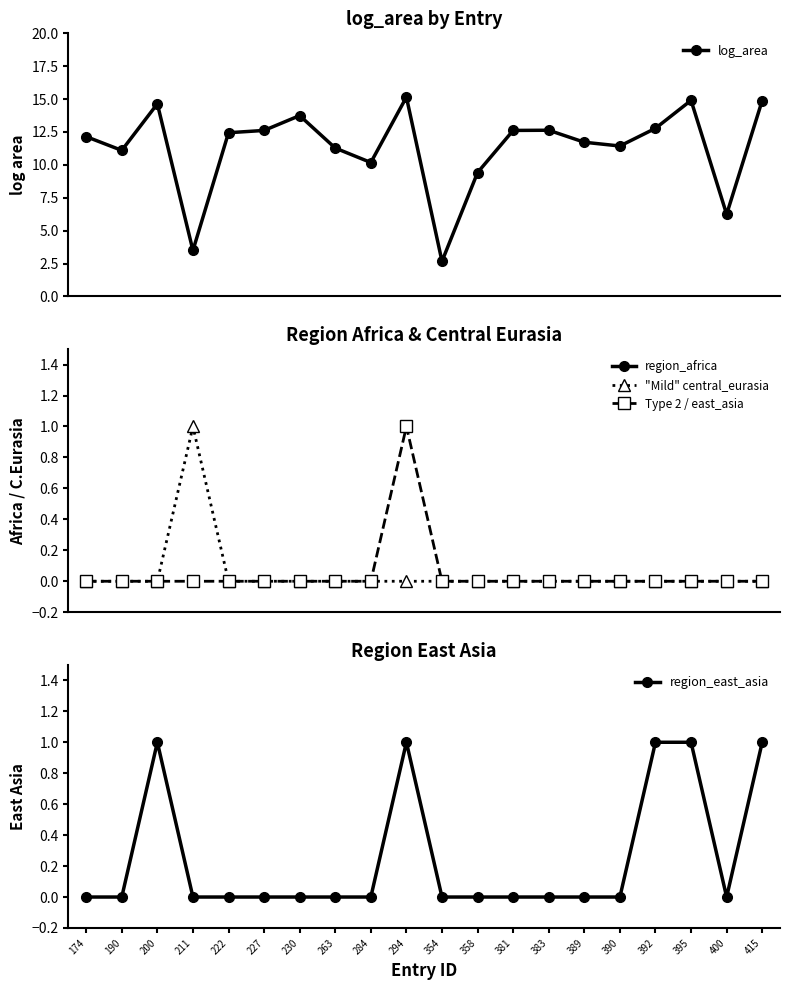

True or false: log_area and region_central_eurasia intersect in this chart.

False